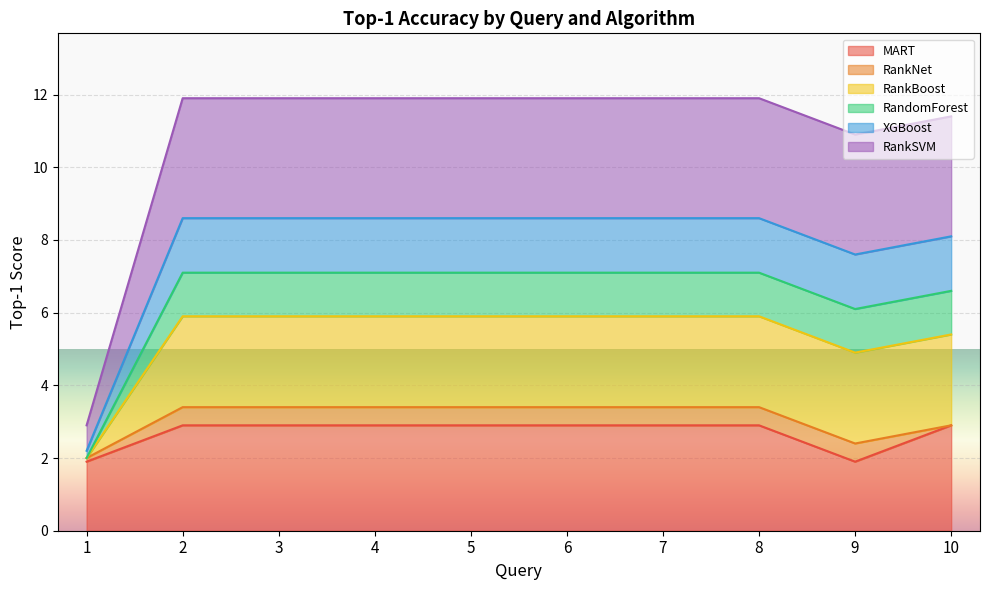

What are all the series names shown in the legend?

MART, RankNet, RankBoost, RandomForest, XGBoost, RankSVM